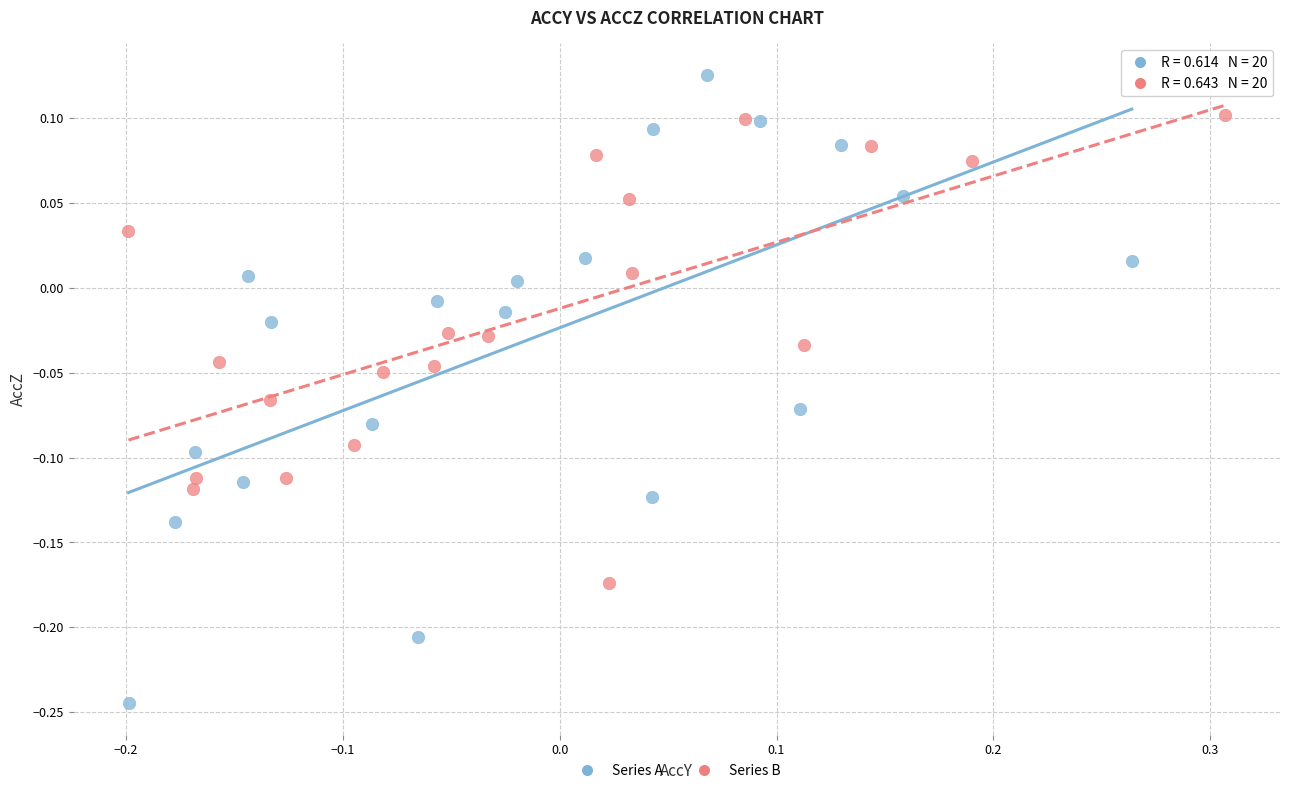

Which series has the largest Y range (max minus min)?

Series A